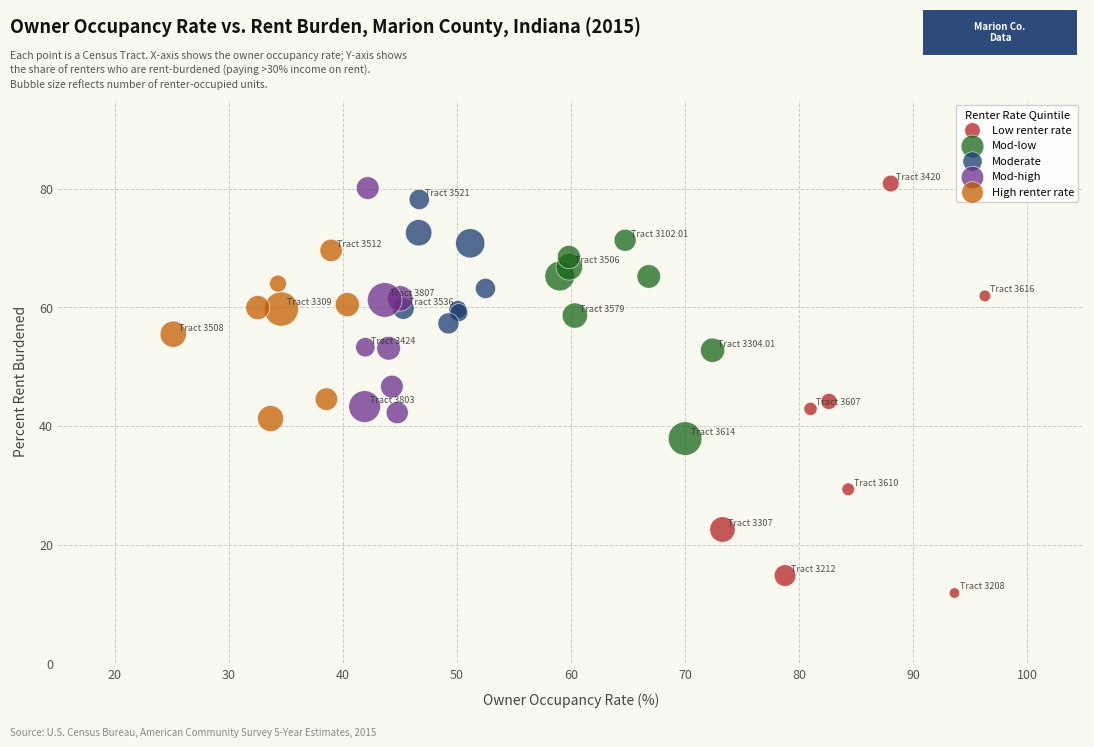

Which series has the widest spread of Y values?

Low renter rate